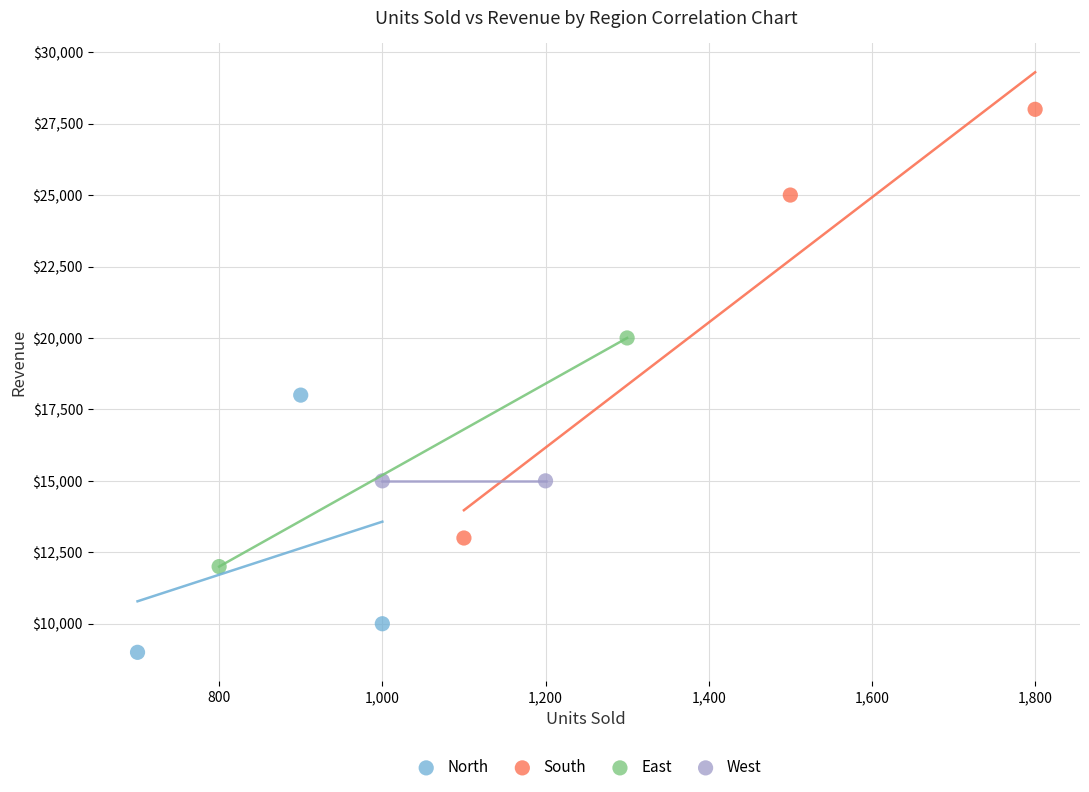

What are all the series names shown in the legend?

North, South, East, West